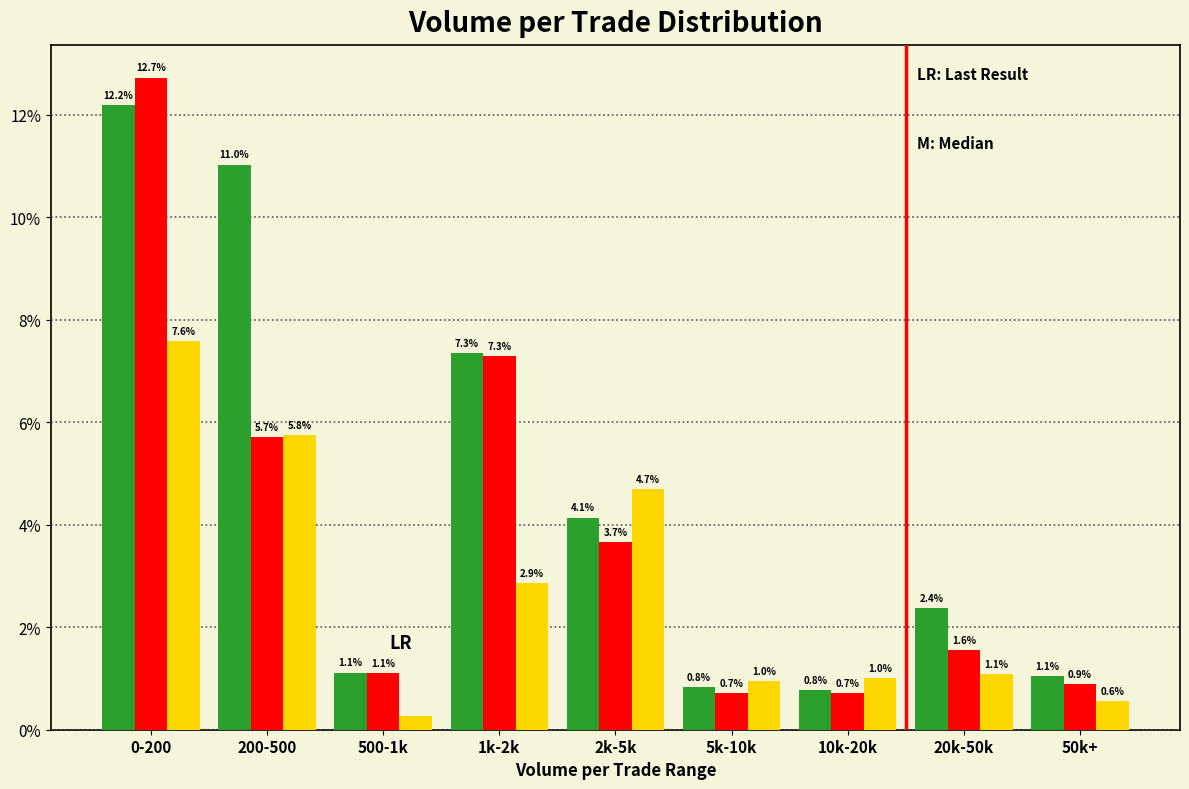

Which category has the highest value across all series?

0-200